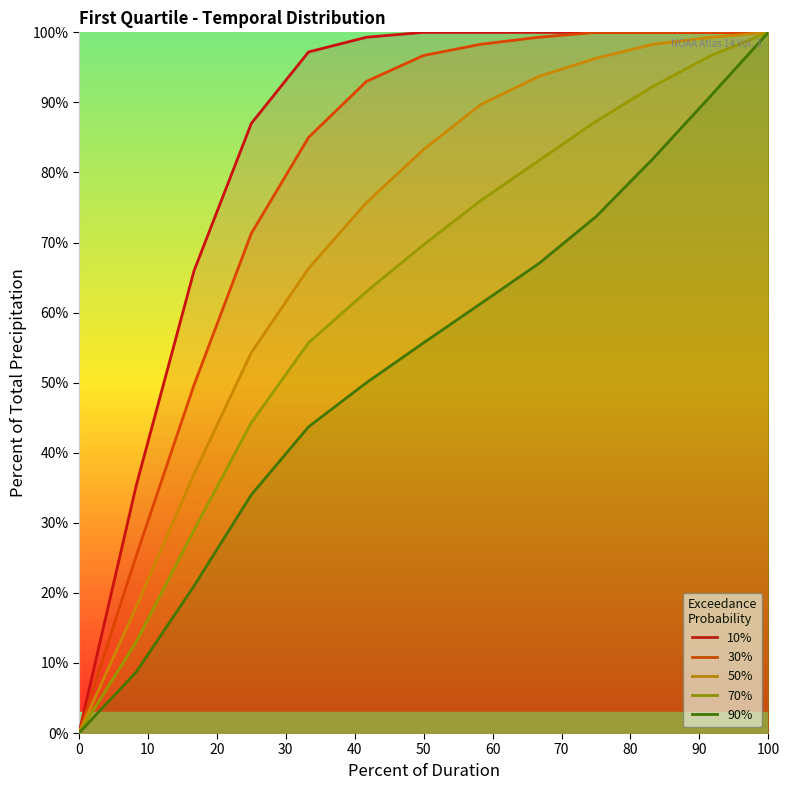

Does the chart have visible grid lines?

No